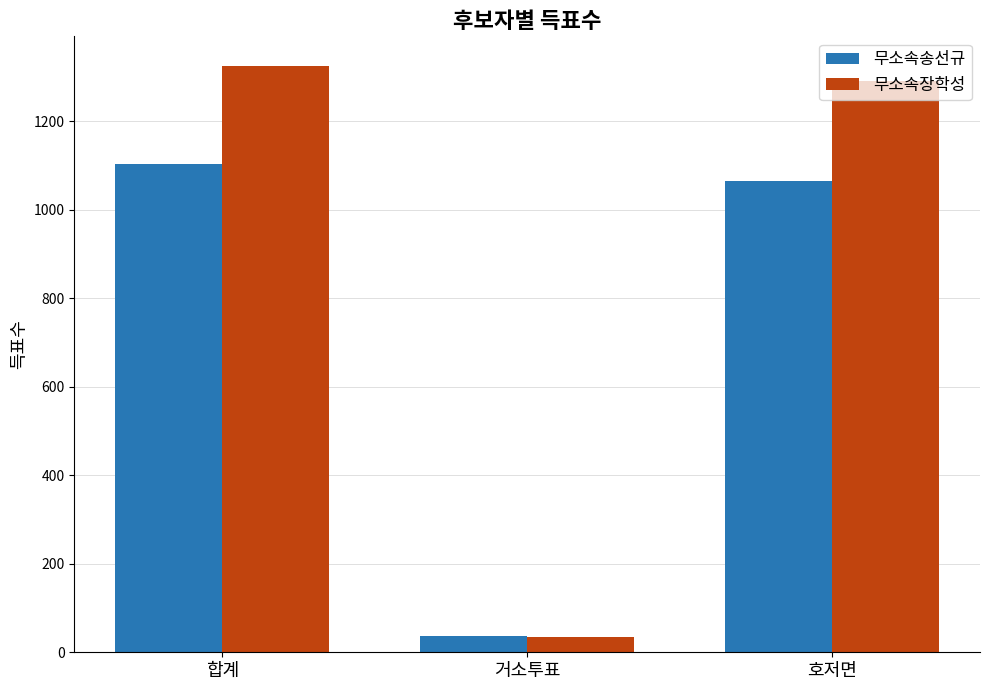

Which label corresponds to the smallest value in the chart?

거소투표